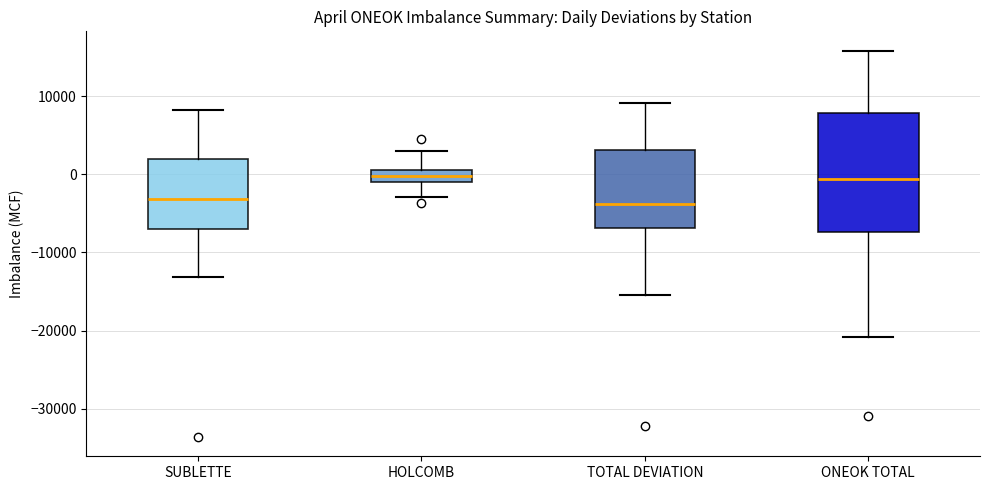

Reading left to right, transcribe this box plot: for each box, give where its median line is, the range the box spans, and where its two whiskers end, as read against the y-axis. The values are not printed on the chart, so give them approximately, as read against the axis.

SUBLETTE: median -3000, box -7000 to 2000, whiskers -13000 to 8000
HOLCOMB: median 0, box -1000 to 1000, whiskers -3000 to 3000
TOTAL DEVIATION: median -4000, box -7000 to 3000, whiskers -15000 to 9000
ONEOK TOTAL: median -1000, box -7000 to 8000, whiskers -21000 to 16000